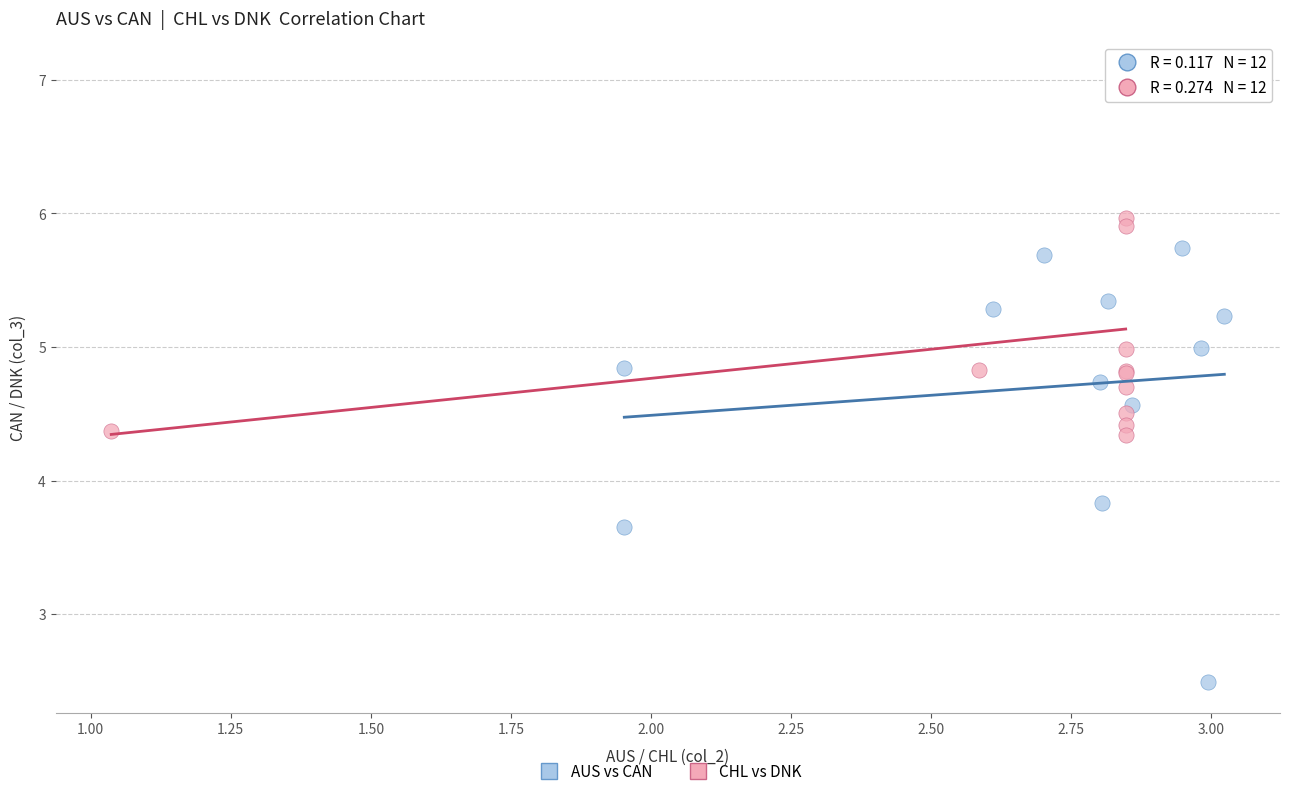

Which series contains the highest Y value?

CHL vs DNK